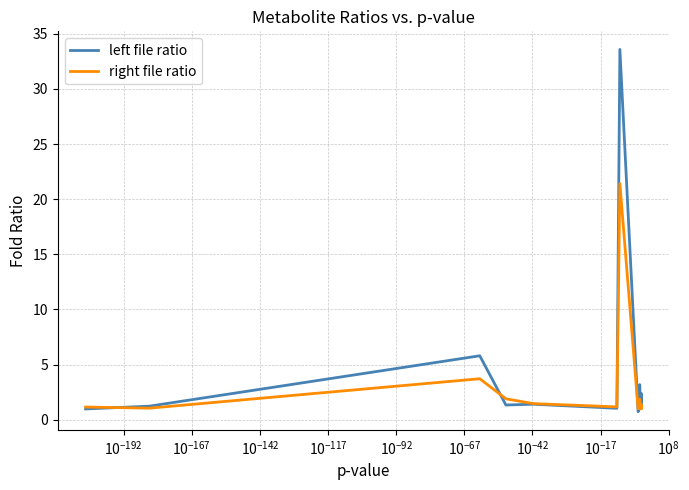

Which series has the largest range (max minus min)?

left file ratio